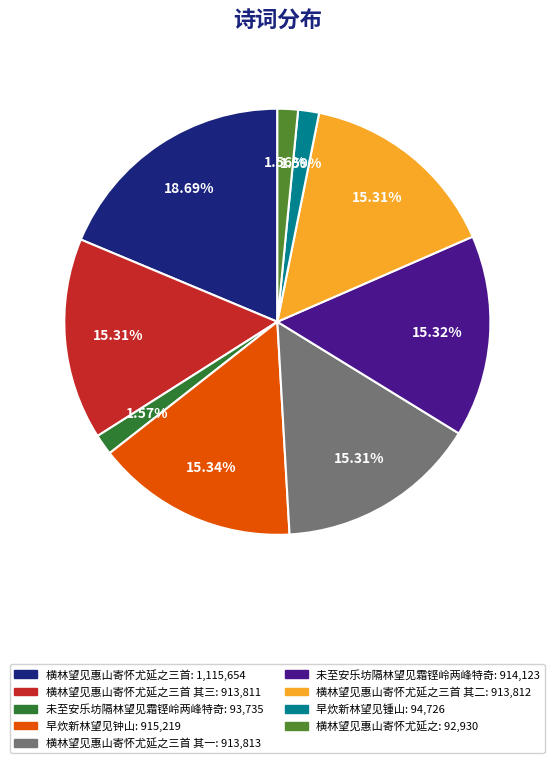

Is there a majority slice in this chart?

No